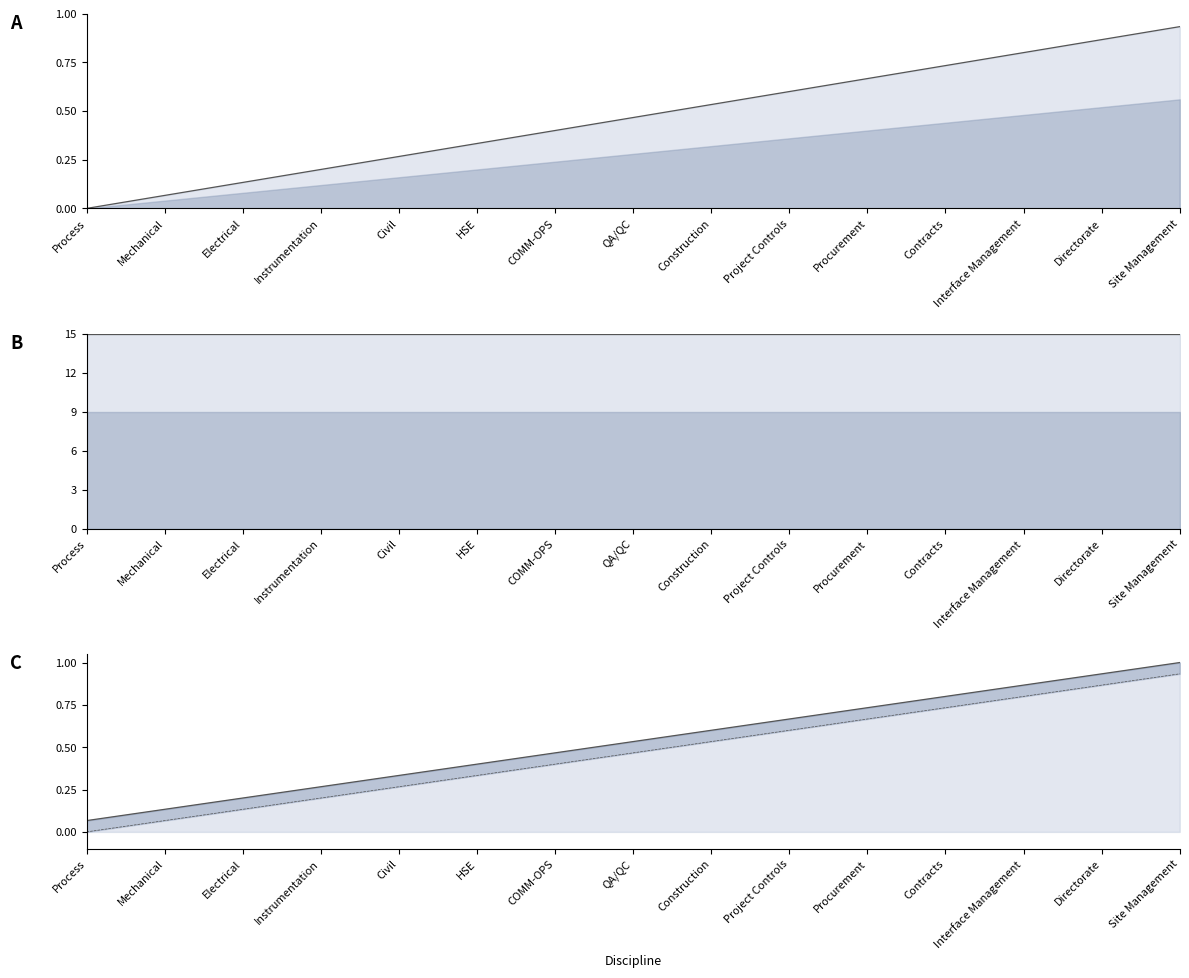

The value of Range size (normalized) at Mechanical is 1.0. True or false?

True